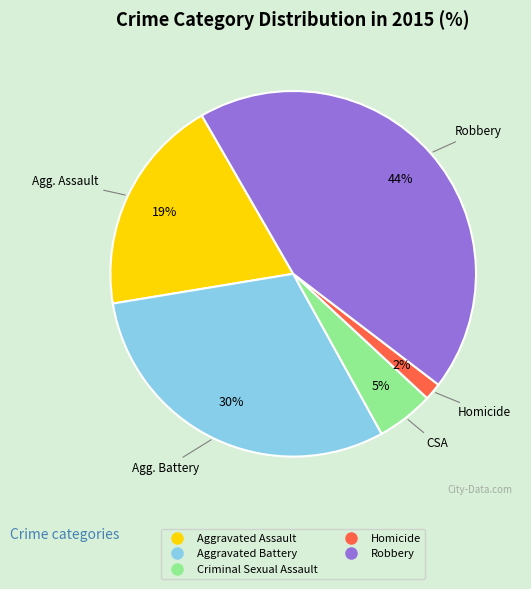

Do Robbery and Aggravated Battery together represent more than half of the pie?

Yes